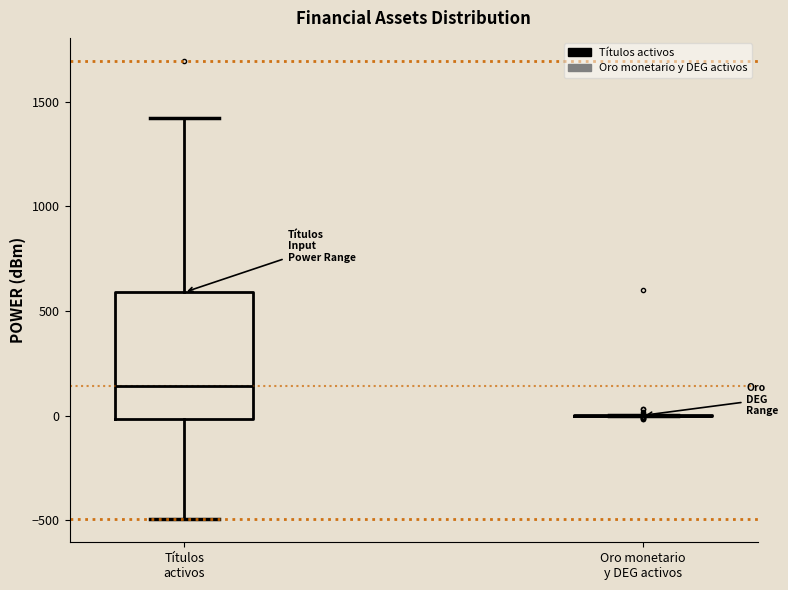

Reading left to right, transcribe this box plot: for each box, give where its median line is, the range the box spans, and where its two whiskers end, as read against the y-axis. The values are not printed on the chart, so give them approximately, as read against the axis.

Títulos activos: median 150, box 0 to 600, whiskers -500 to 1400
Oro monetario y DEG activos: box collapsed to a line at 0, whiskers 0 to 0